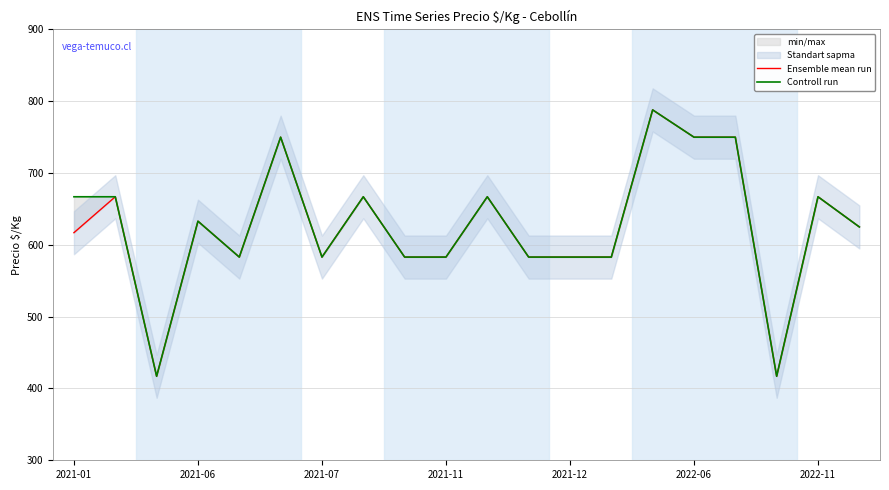

At 13, list the series in order from smallest to largest.

Ensemble mean run, Controll run